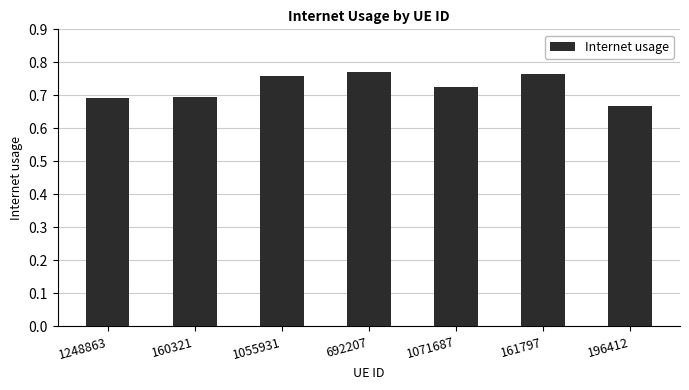

Where is the data nearest to the value 0?

196412